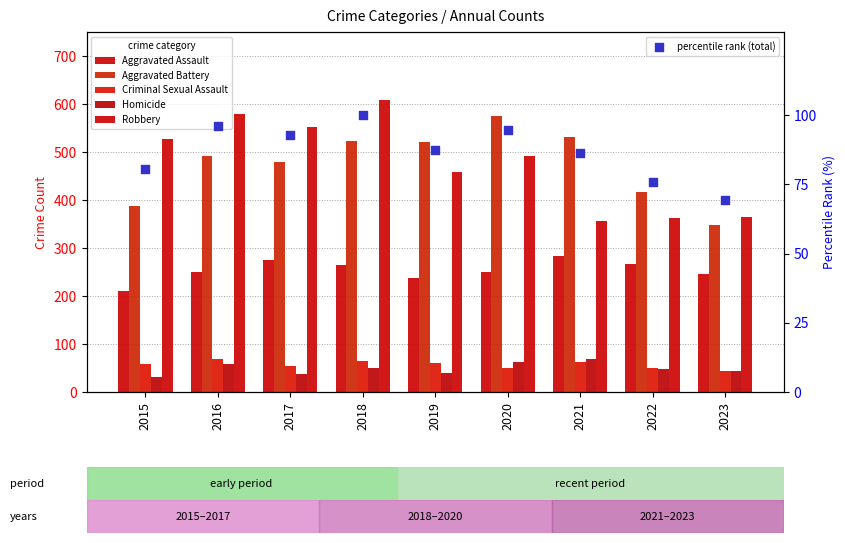

Which series contains the highest Y value?

Robbery